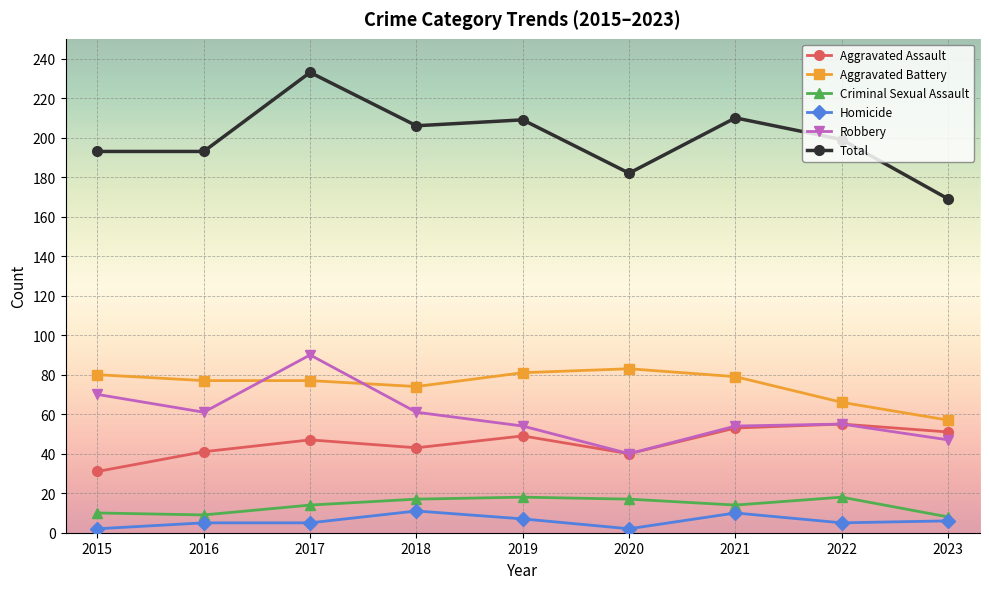

True or false: Total has more than 2 points higher than both neighbors.

True